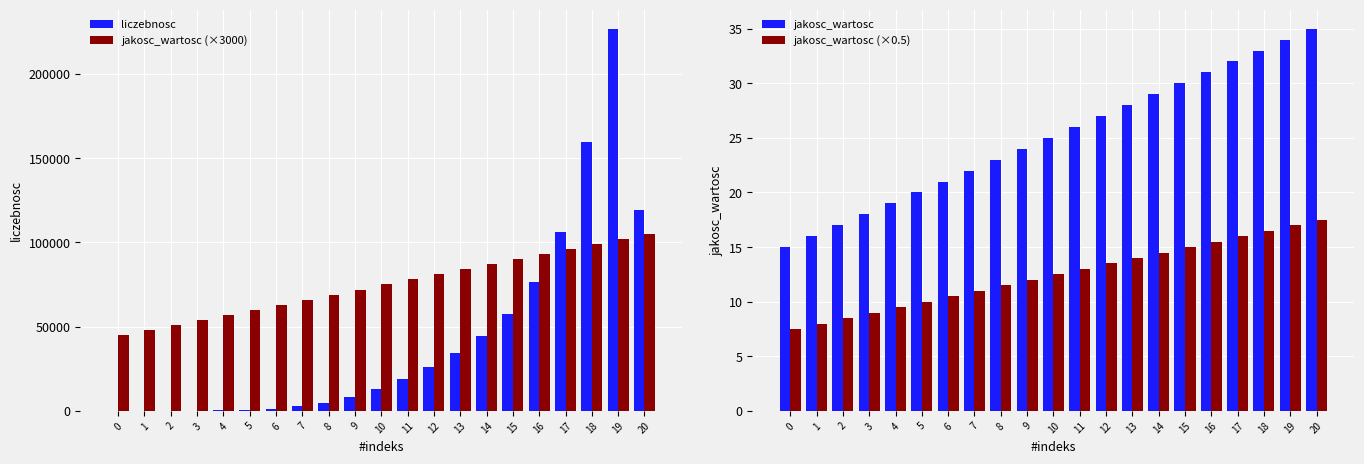

Rank the series by their maximum value, from lowest to highest.

jakosc_wartosc (×0.5), jakosc_wartosc, jakosc_wartosc (×3000), liczebnosc